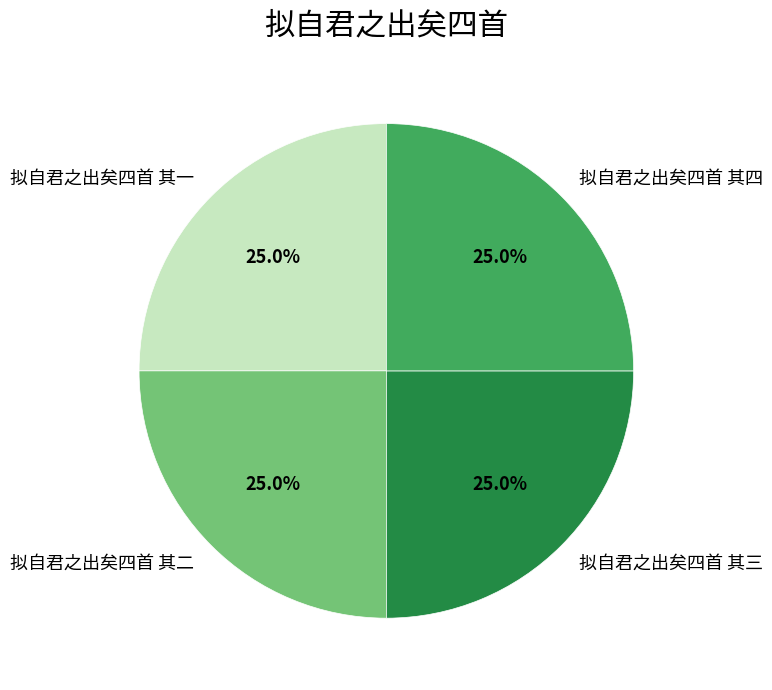

Combined, what portion of the pie is 拟自君之出矣四首 其一 and 拟自君之出矣四首 其二?

50.0%